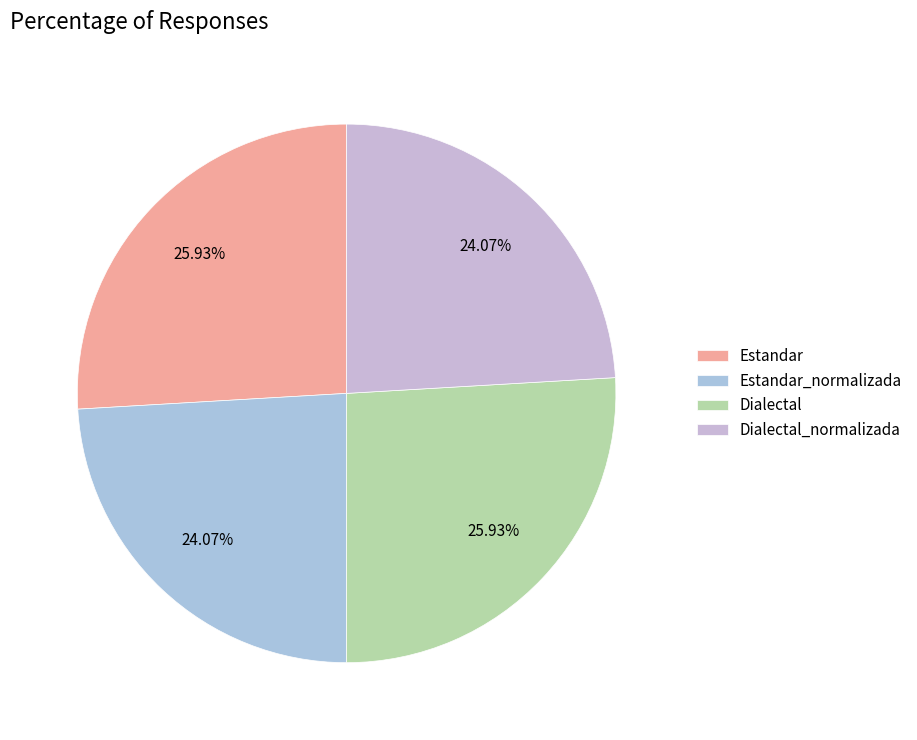

To the nearest percent, what is the combined percentage of Estandar and Dialectal?

52%